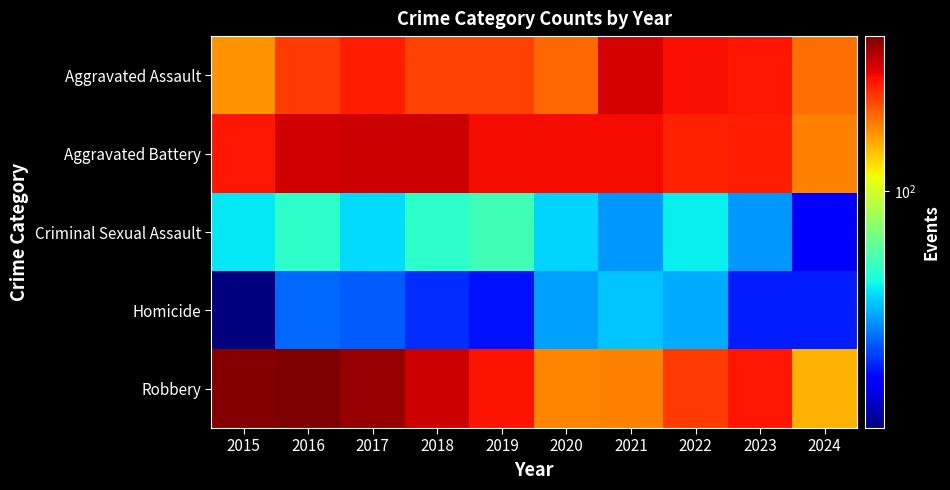

List the series in order of their peak value, lowest first.

Homicide, Criminal Sexual Assault, Aggravated Assault, Aggravated Battery, Robbery